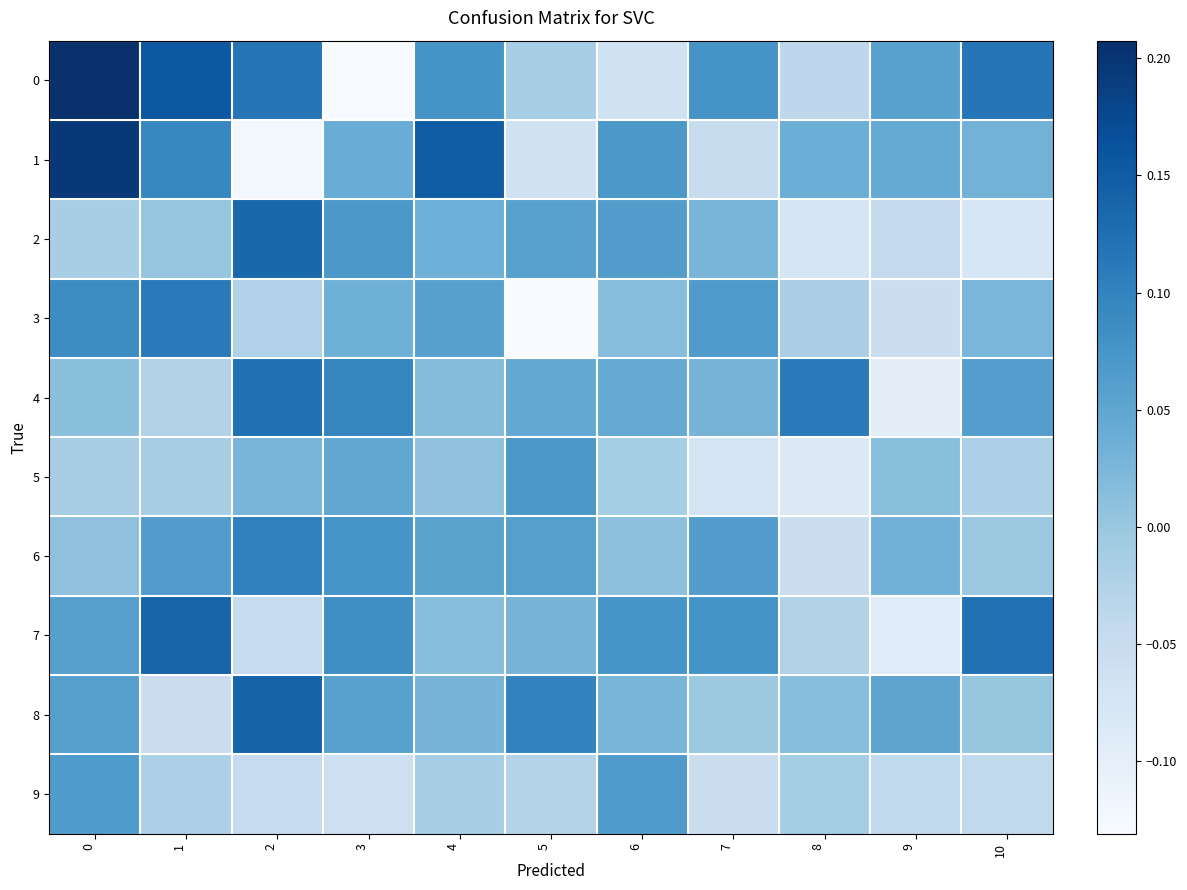

Reading left to right, what are all the values shown in this chart?

0: 0=0.2	1=0.2	2=0.1	3=-0.1	4=0.1	5=-0.0	6=-0.1	7=0.1	8=-0.0	9=0.1	10=0.1
1: 0=0.2	1=0.1	2=-0.1	3=0.0	4=0.1	5=-0.1	6=0.1	7=-0.1	8=0.0	9=0.0	10=0.0
2: 0=-0.0	1=0.0	2=0.1	3=0.1	4=0.0	5=0.1	6=0.1	7=0.0	8=-0.1	9=-0.0	10=-0.1
3: 0=0.1	1=0.1	2=-0.0	3=0.0	4=0.1	5=-0.1	6=0.0	7=0.1	8=-0.0	9=-0.1	10=0.0
4: 0=0.0	1=-0.0	2=0.1	3=0.1	4=0.0	5=0.0	6=0.0	7=0.0	8=0.1	9=-0.1	10=0.1
5: 0=-0.0	1=-0.0	2=0.0	3=0.0	4=0.0	5=0.1	6=-0.0	7=-0.1	8=-0.1	9=0.0	10=-0.0
6: 0=0.0	1=0.1	2=0.1	3=0.1	4=0.1	5=0.1	6=0.0	7=0.1	8=-0.1	9=0.0	10=-0.0
7: 0=0.1	1=0.1	2=-0.0	3=0.1	4=0.0	5=0.0	6=0.1	7=0.1	8=-0.0	9=-0.1	10=0.1
8: 0=0.1	1=-0.1	2=0.1	3=0.1	4=0.0	5=0.1	6=0.0	7=-0.0	8=0.0	9=0.1	10=0.0
9: 0=0.1	1=-0.0	2=-0.0	3=-0.1	4=-0.0	5=-0.0	6=0.1	7=-0.1	8=-0.0	9=-0.0	10=-0.0